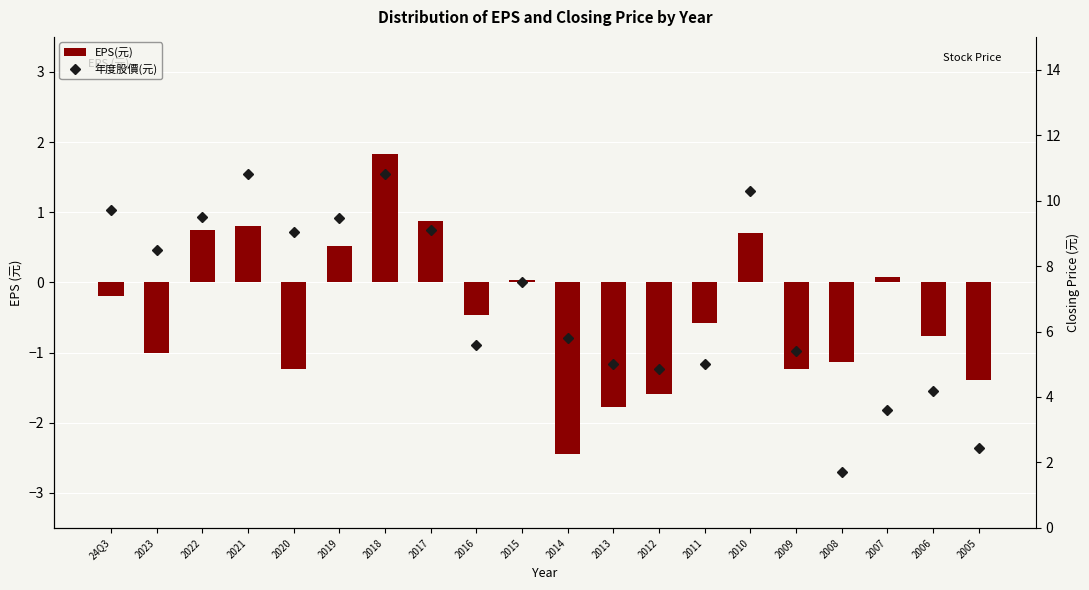

At which label is 年度股價(元) closest to 6?

2014